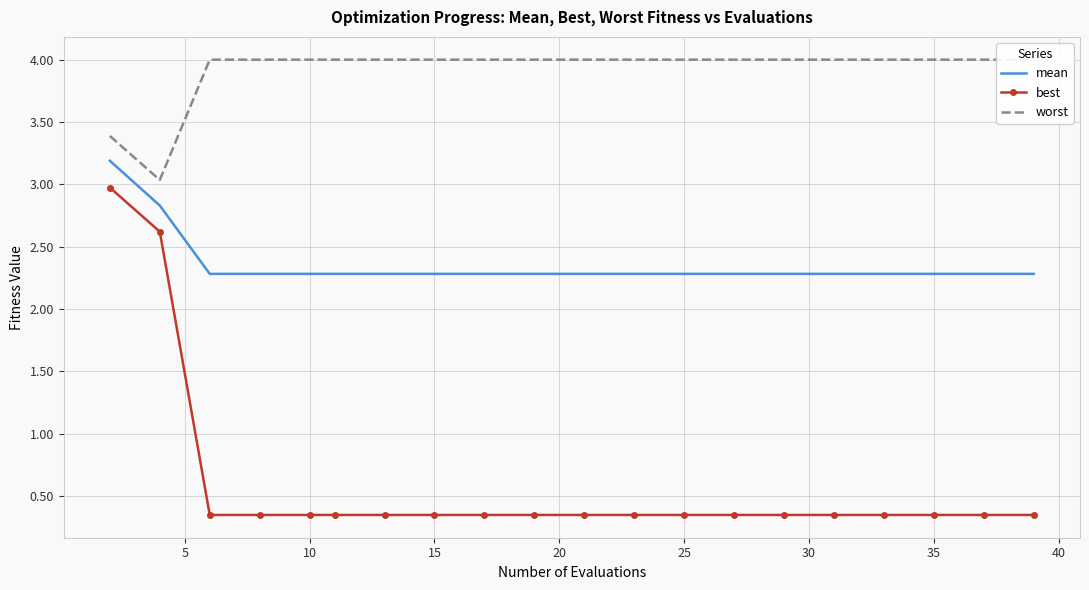

True or false: mean has a value of 2.3 at 15.

True